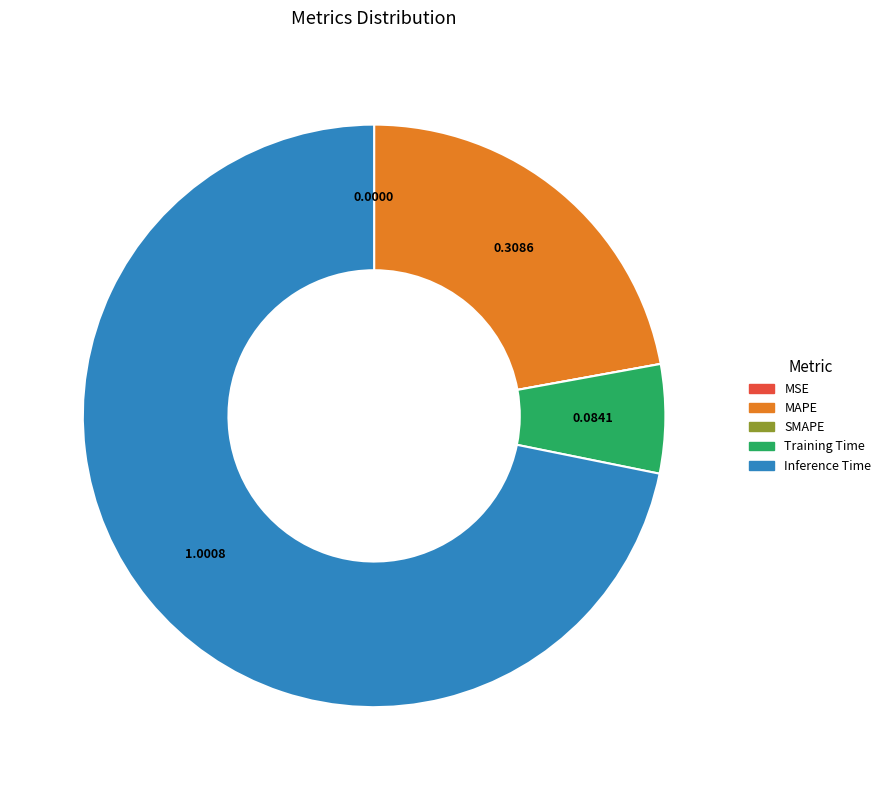

Is there a majority slice in this chart?

Yes